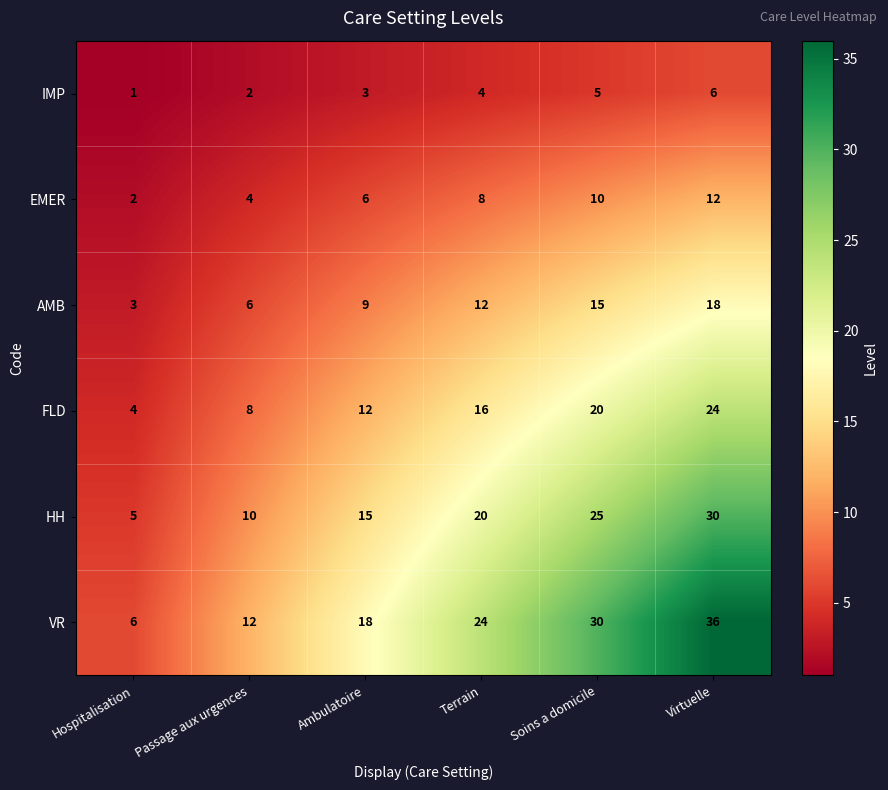

Which label corresponds to the largest value in the chart?

Virtuelle